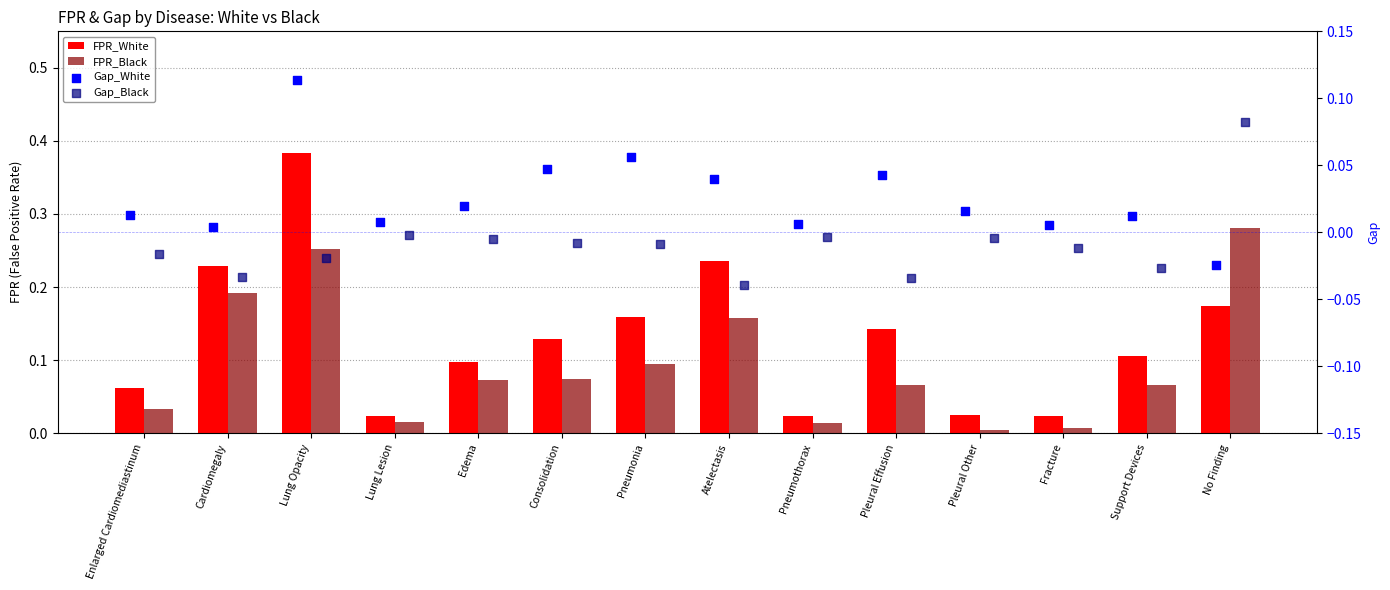

What are all the series names shown in the legend?

FPR_White, FPR_Black, Gap_White, Gap_Black